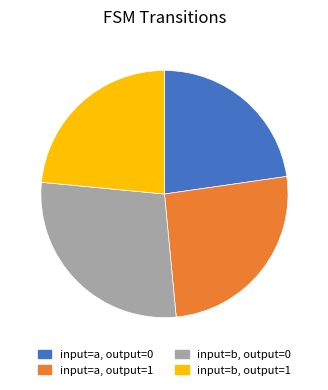

Do input=b, output=0 and input=a, output=1 together represent more than half of the pie?

Yes